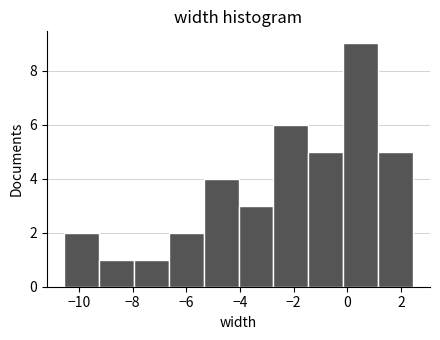

Which range on the x-axis has the tallest bar?

-0.2 to 1.2